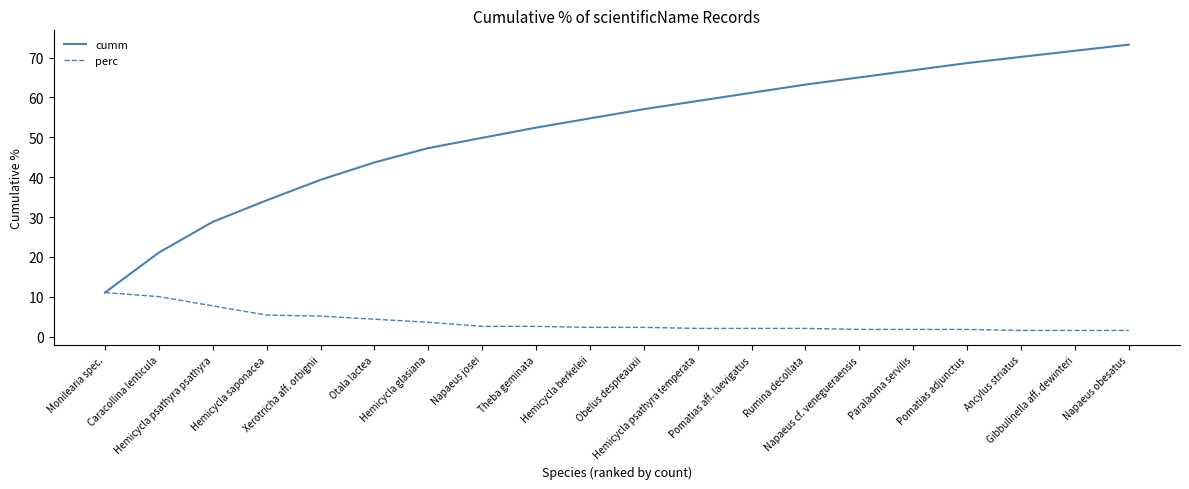

Which series has the largest total across all categories?

cumm